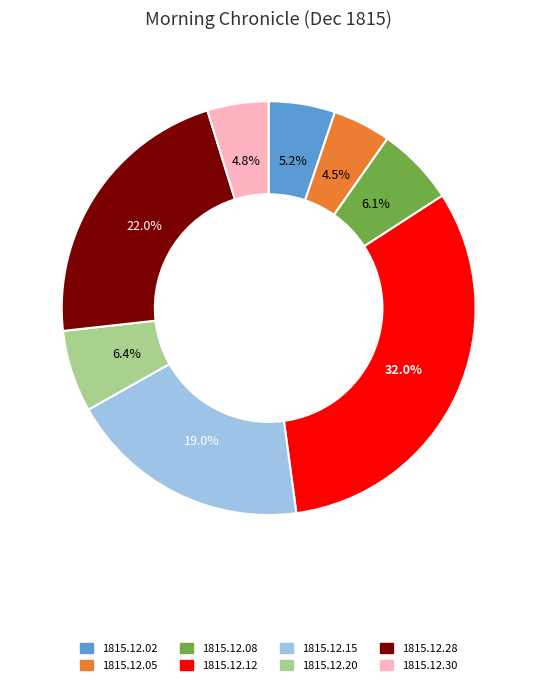

Which category has the biggest portion of the pie?

1815.12.12